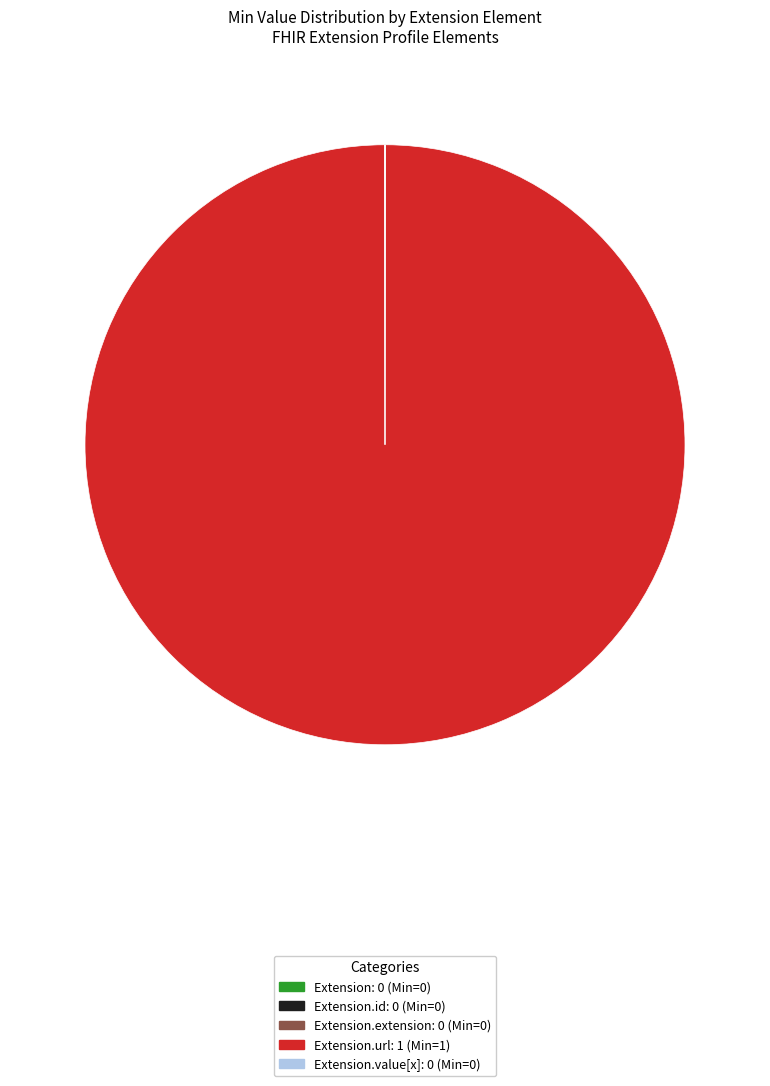

Is there any slice that represents more than half of the pie?

Yes